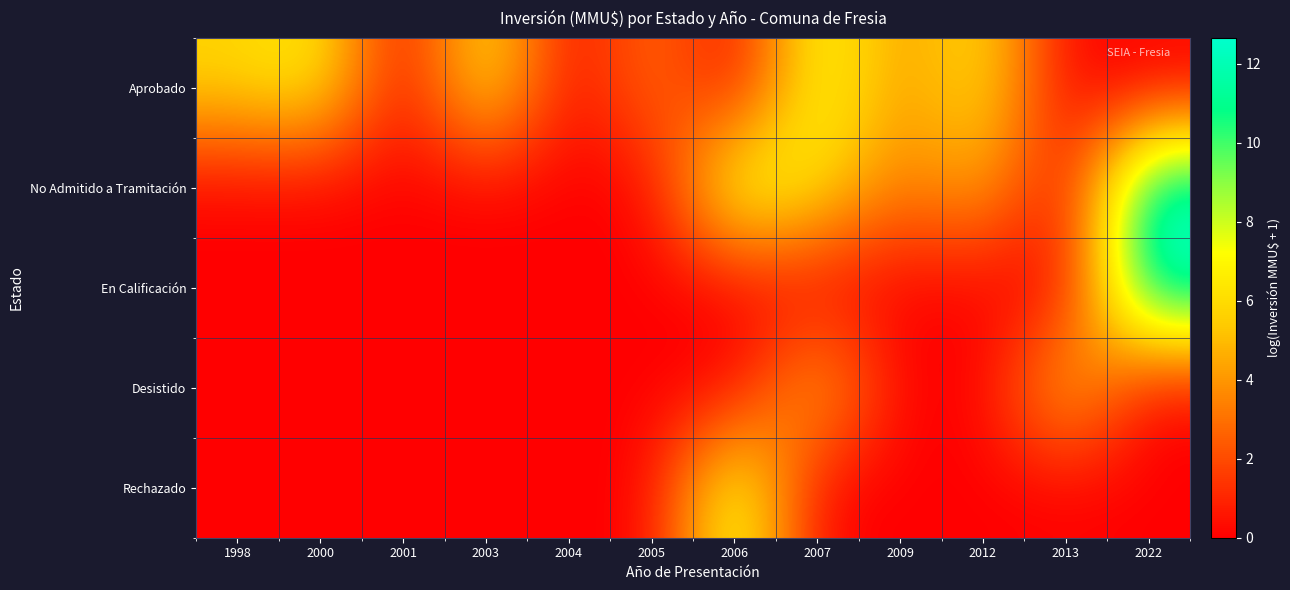

At how many categories does at least one series exceed 3?

10